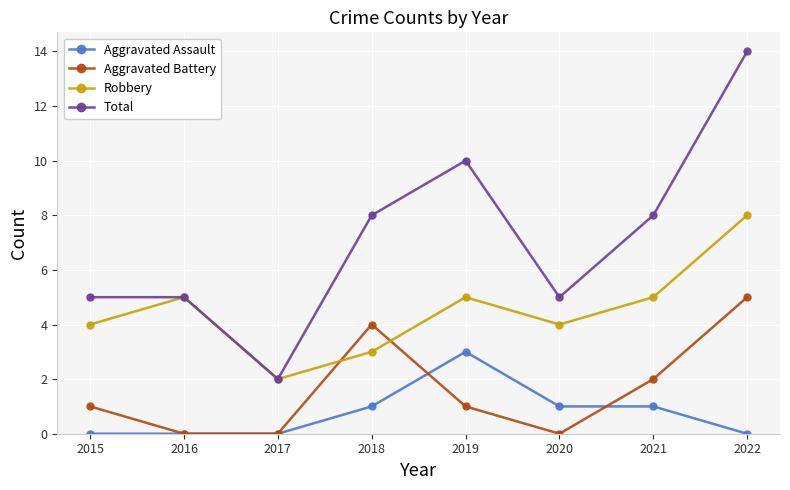

List the series in order of their peak value, lowest first.

Aggravated Assault, Aggravated Battery, Robbery, Total